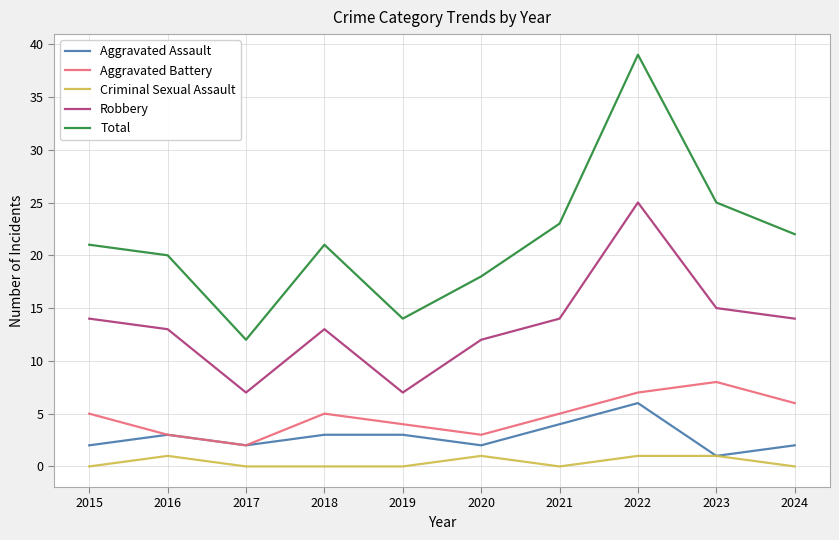

At which label does Aggravated Battery reach its minimum?

2017